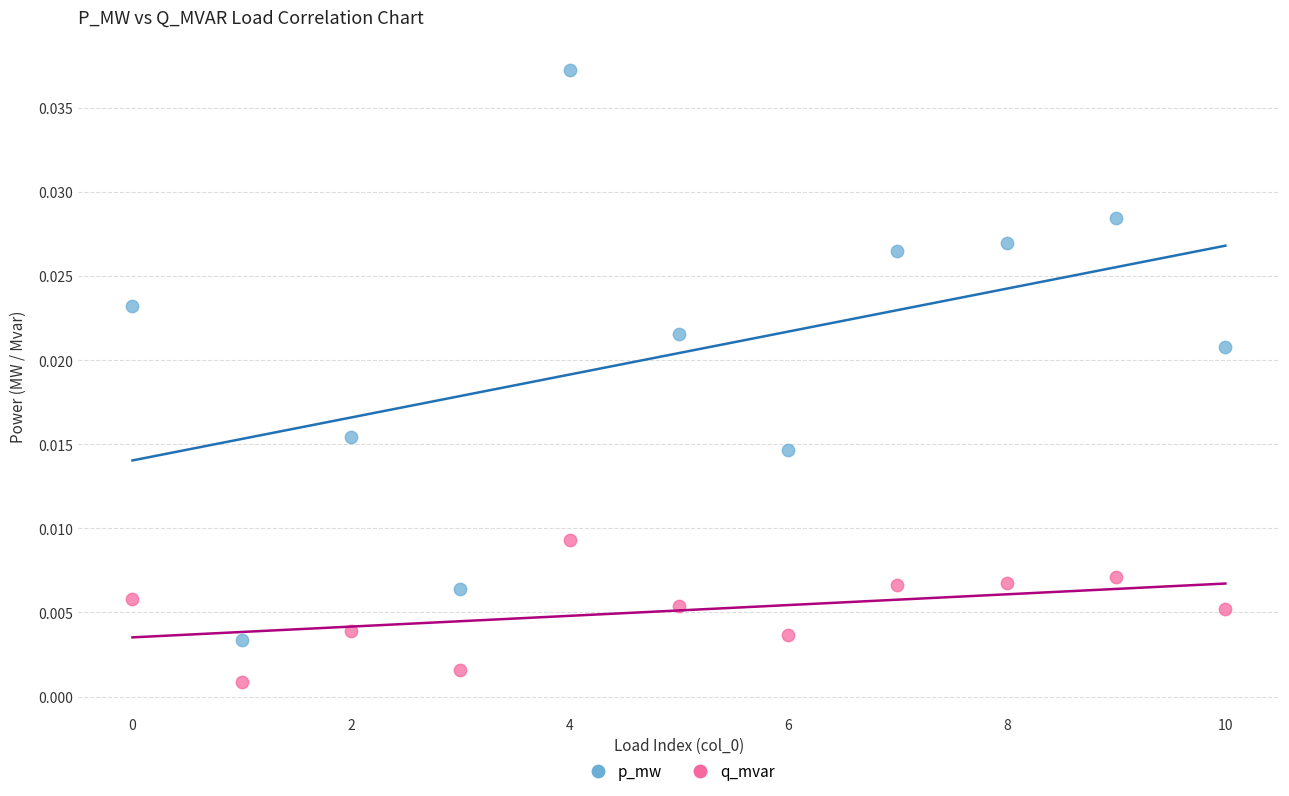

Which series reaches the minimum Y coordinate?

q_mvar